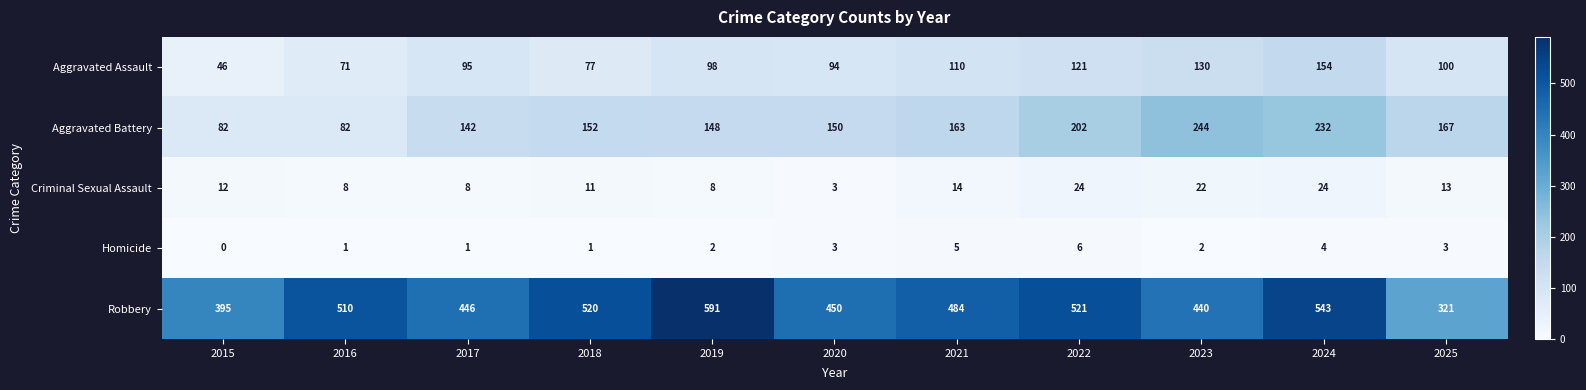

At which category does the chart reach its peak across all series?

2019